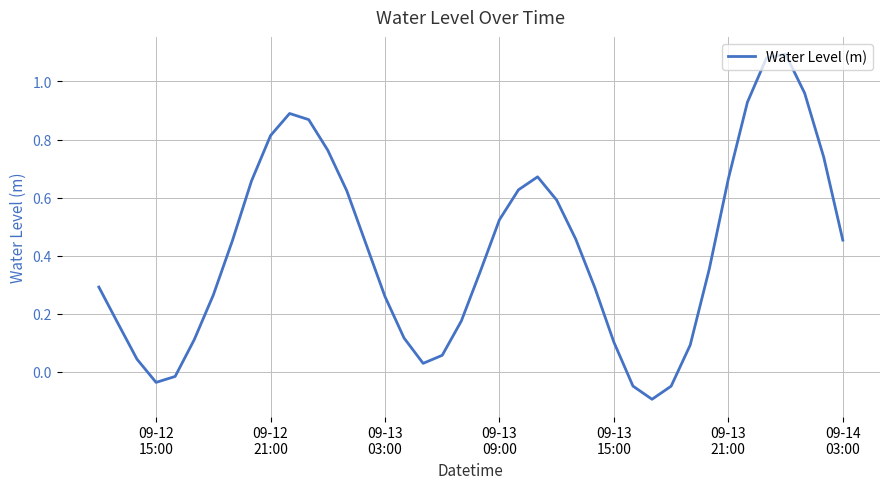

Is this an area chart (filled region under the line)?

No